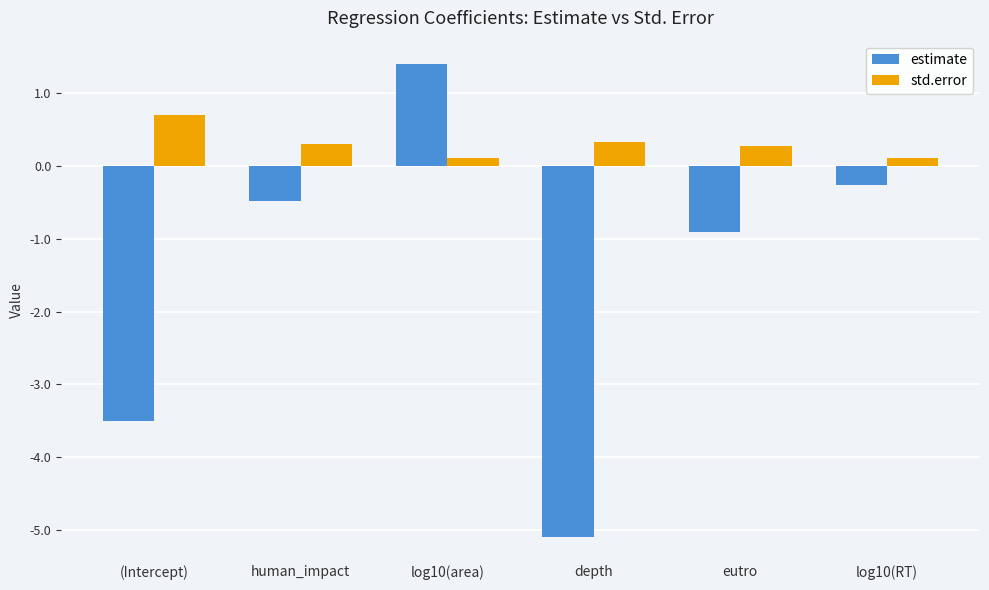

Are the bars grouped side by side (vs. stacked)?

Yes